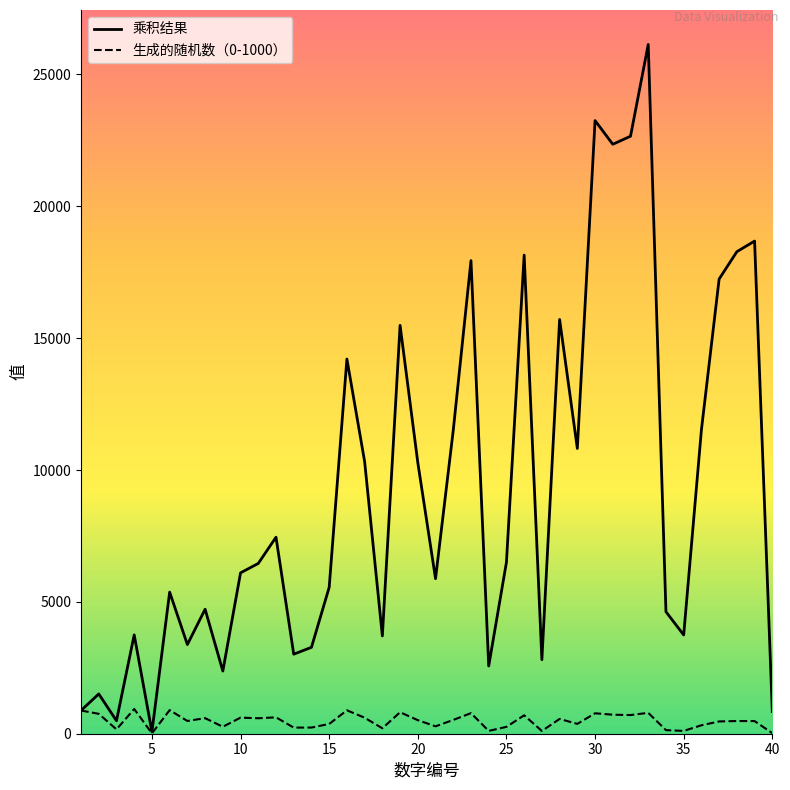

What is the average value of the 乘积结果 series?

9240